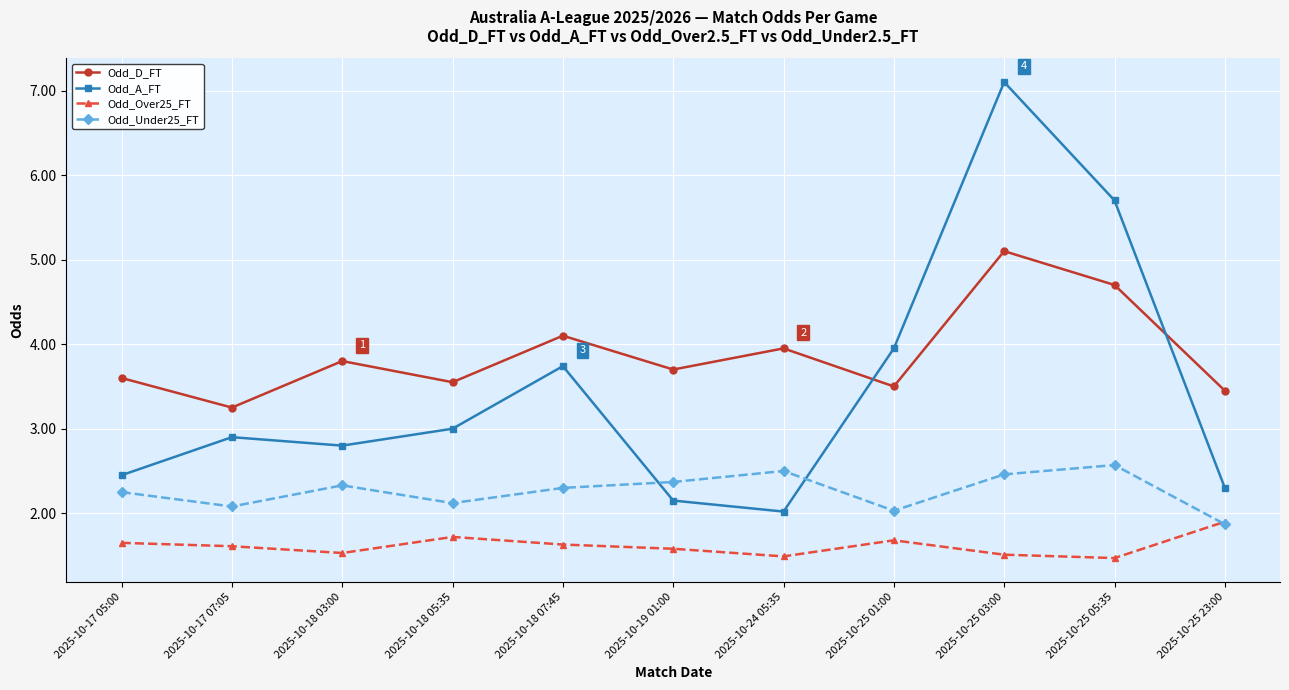

What is the greatest value displayed?

7.1